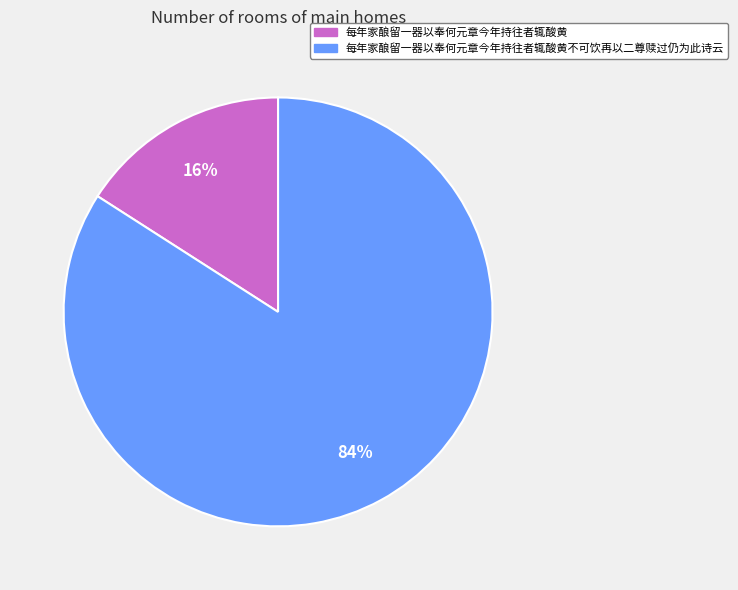

Is the sum of 每年家酿留一器以奉何元章今年持往者辄酸黄 and 每年家酿留一器以奉何元章今年持往者辄酸黄不可饮再以二尊赎过仍为此诗云 greater than half?

Yes